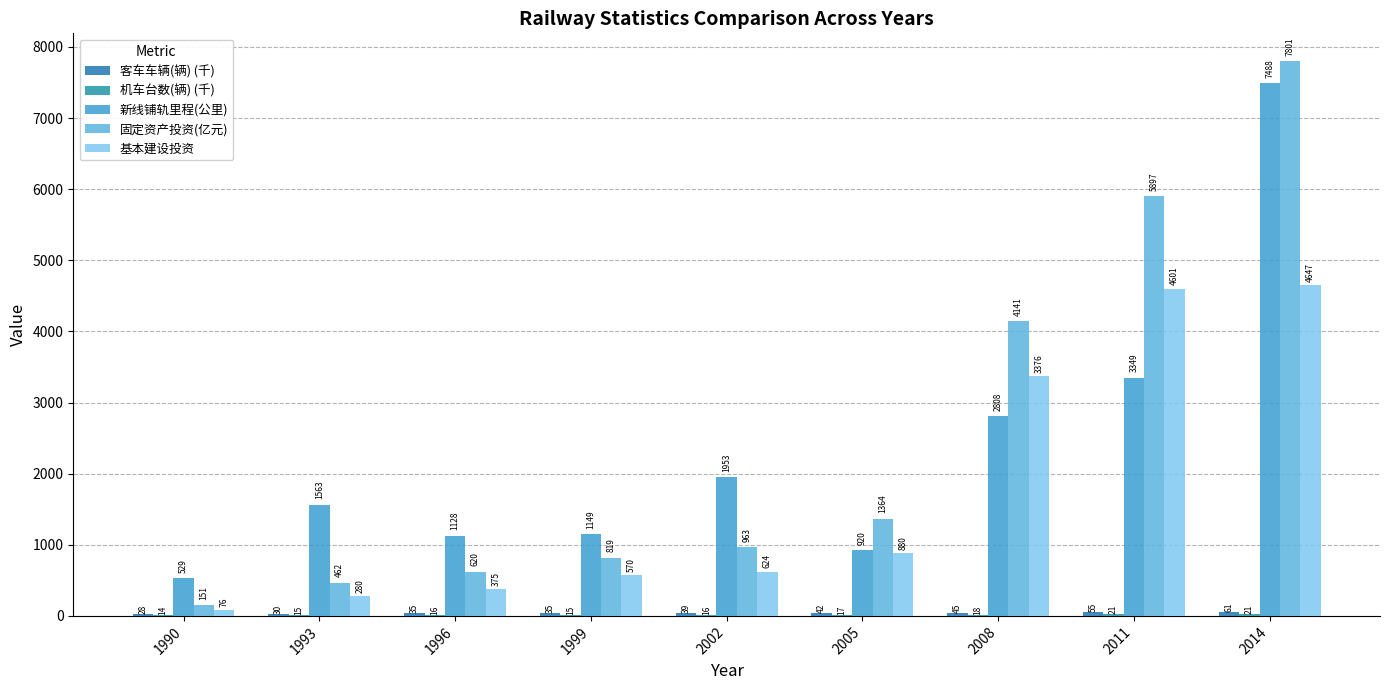

How many categories are shown in the chart?

9